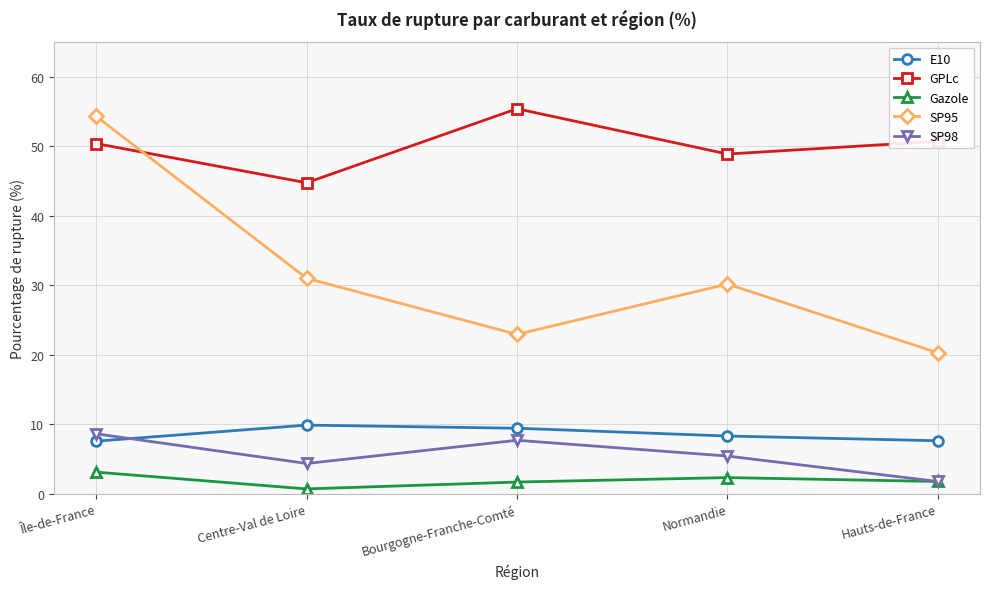

At Centre-Val de Loire, list the series in order from largest to smallest.

GPLc, SP95, E10, SP98, Gazole